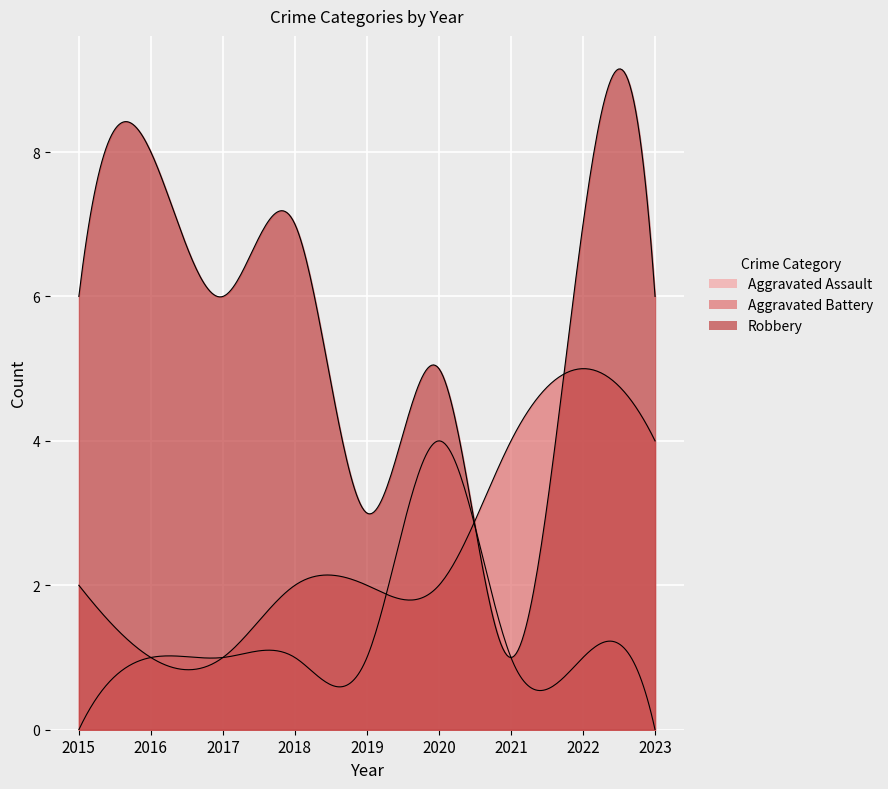

Rank the series at 2022 from lowest to highest value.

Aggravated Assault, Aggravated Battery, Robbery